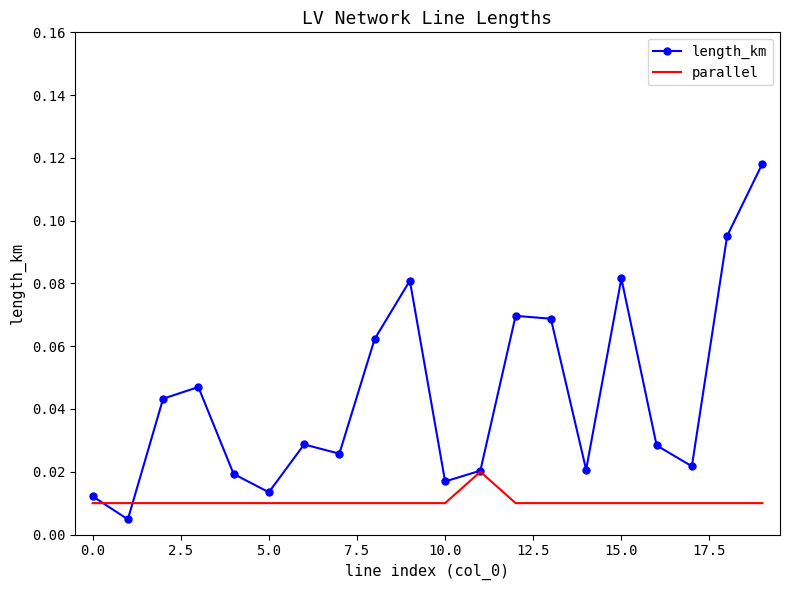

List the series in order of their peak value, highest first.

length_km, parallel